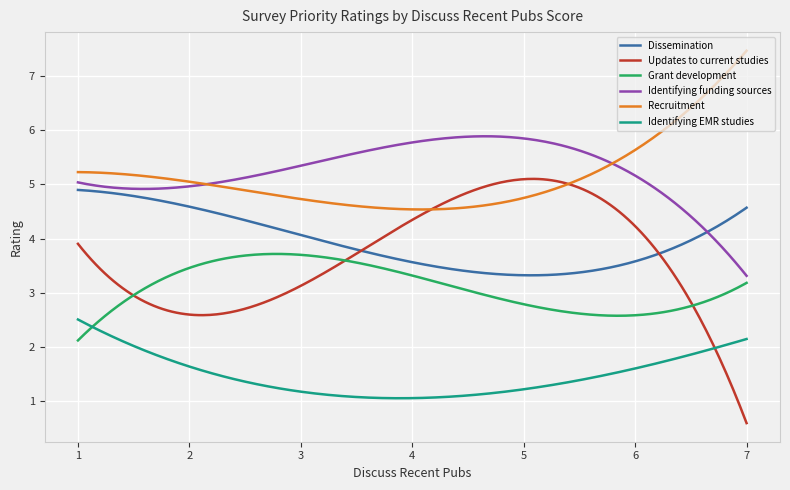

What is the average value of the Identifying EMR studies series?

1.5